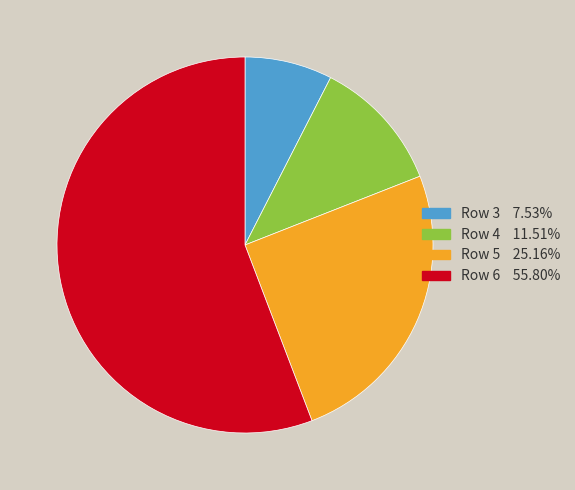

Does Row 5 25.16% represent more than half of the total?

No